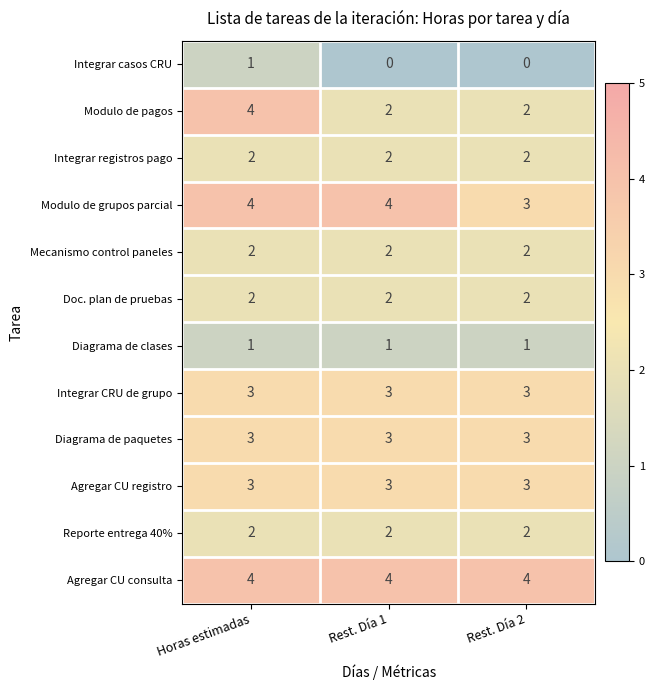

Is it true that Diagrama de paquetes equals 3 at Rest. Día 1?

True